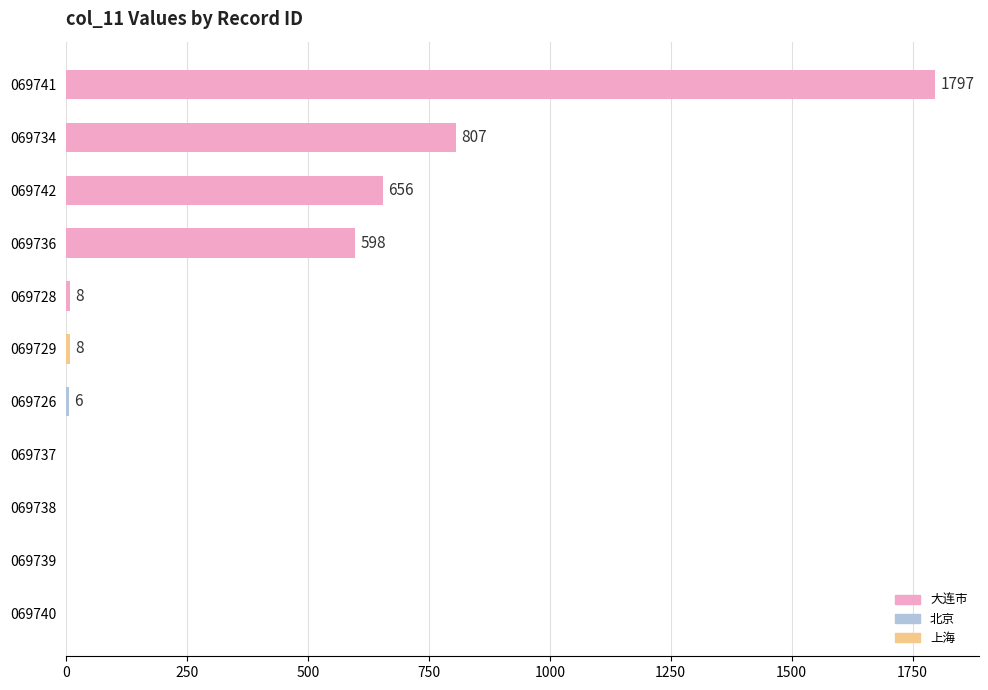

What is the sum of all values?

3880